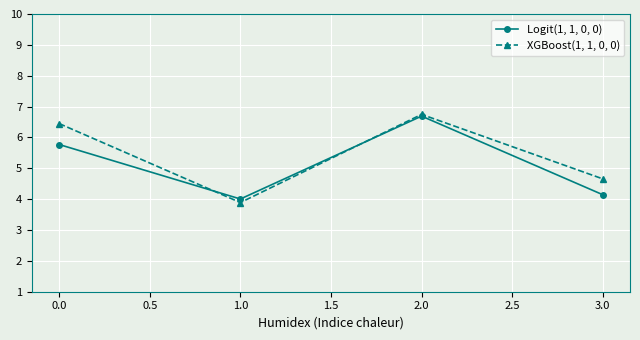

At which category is the sum across all series the highest?

2.0